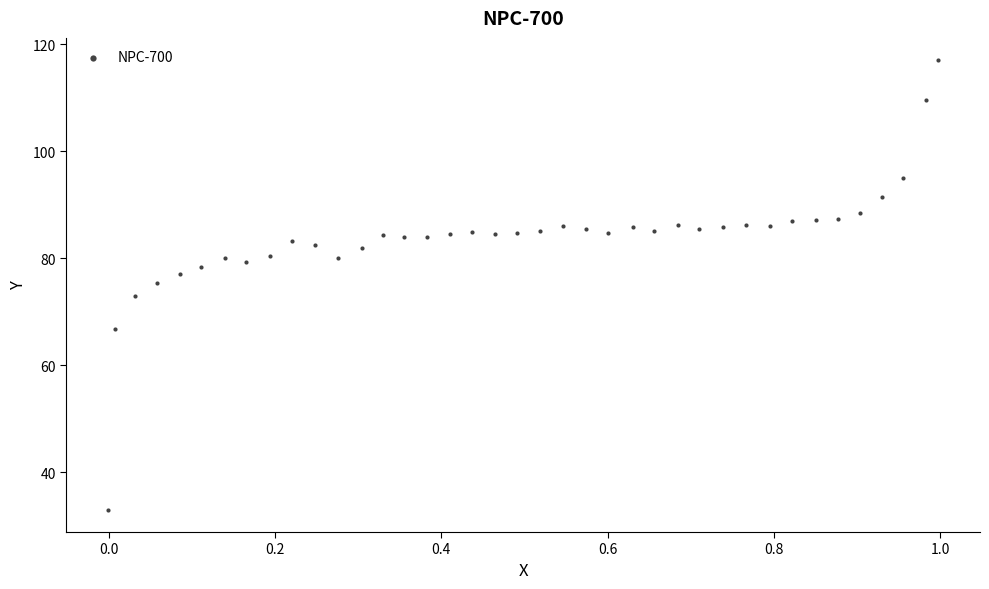

What is the range of X values (max minus min)?

1.0